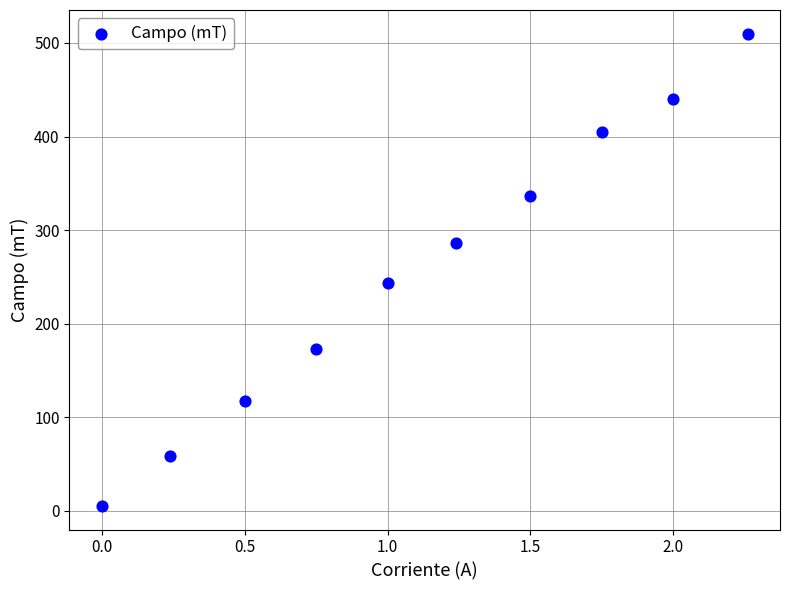

What Y value in the scatter plot is closest to 257?

244.0